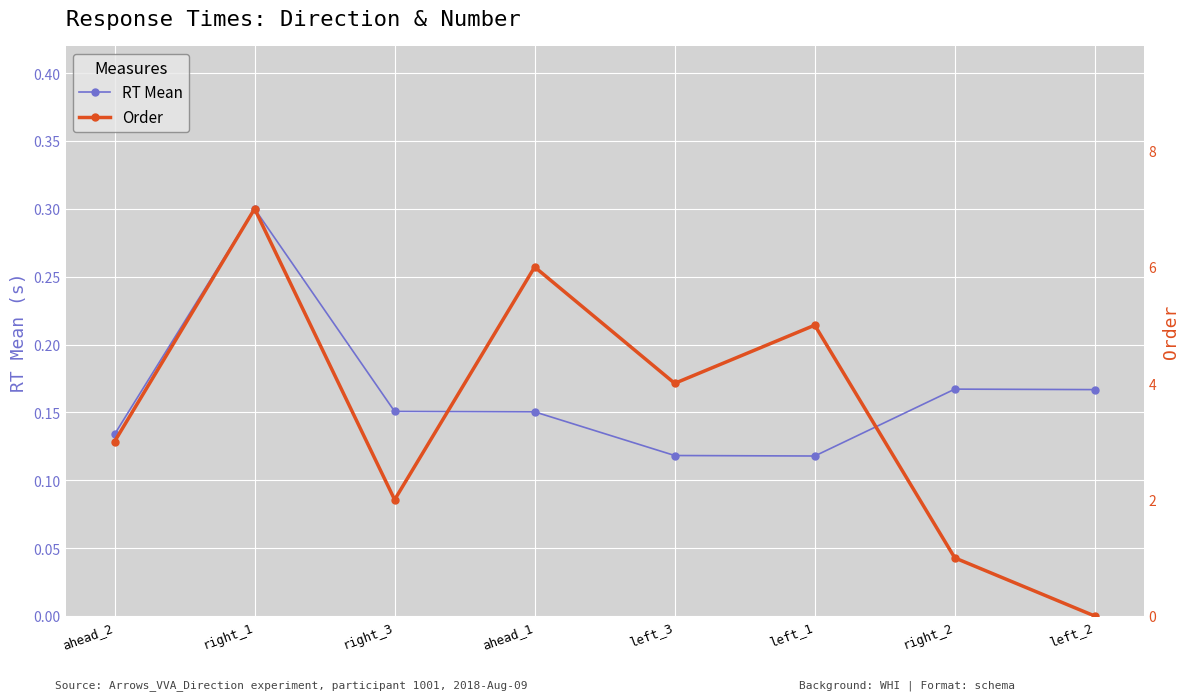

In RT Mean, how many points are lower than both neighbors (excluding endpoints)?

1